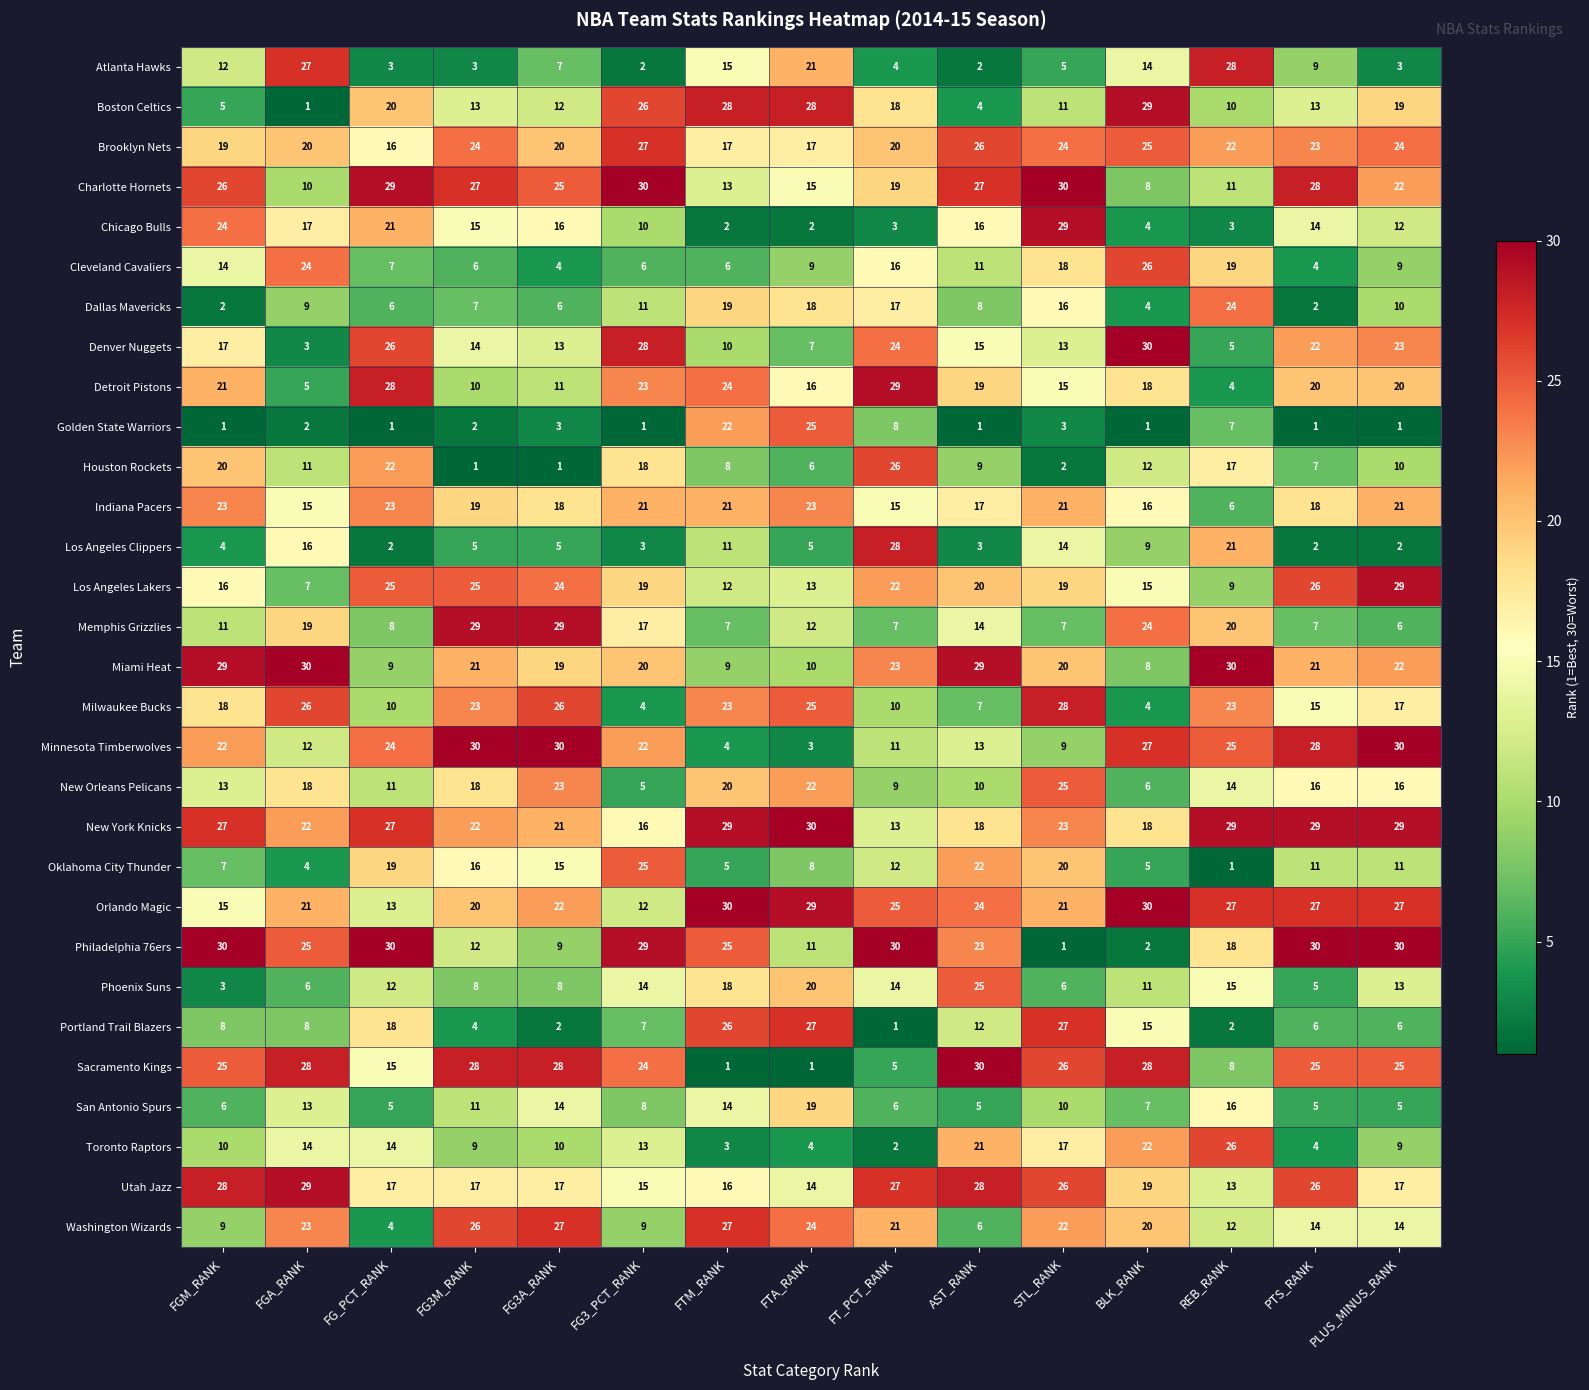

At which label is Houston Rockets closest to 13?

BLK_RANK